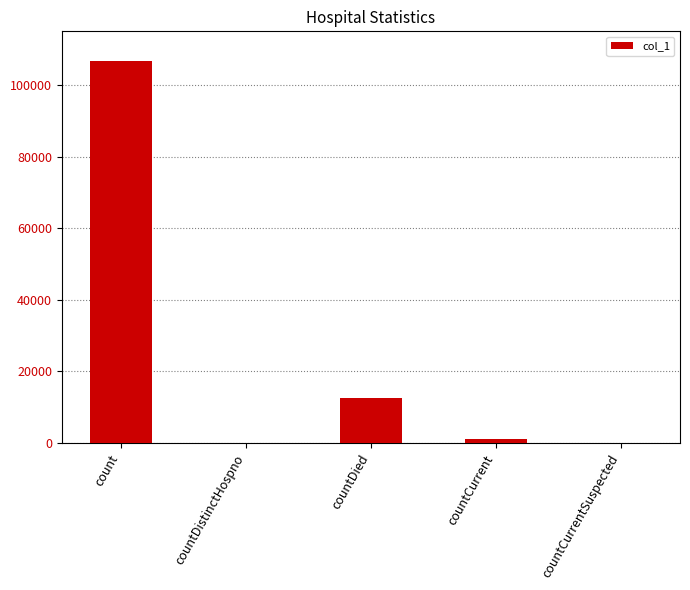

True or false: the data shows 5634 at countDied.

False